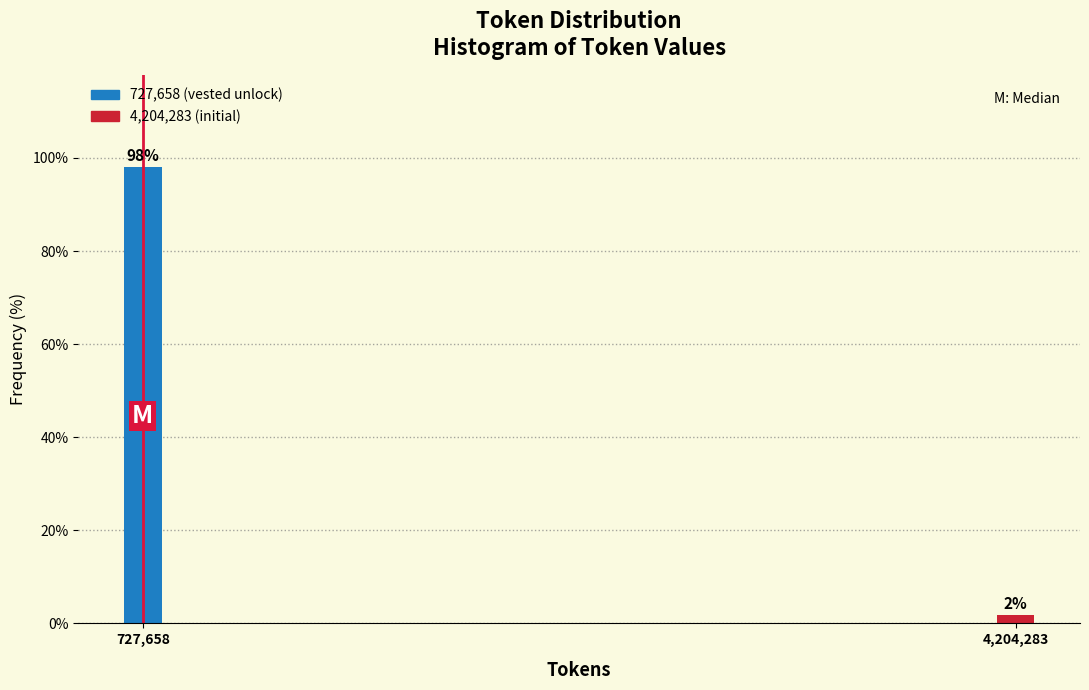

Which has a higher value, 727,658 or 4,204,283?

727,658